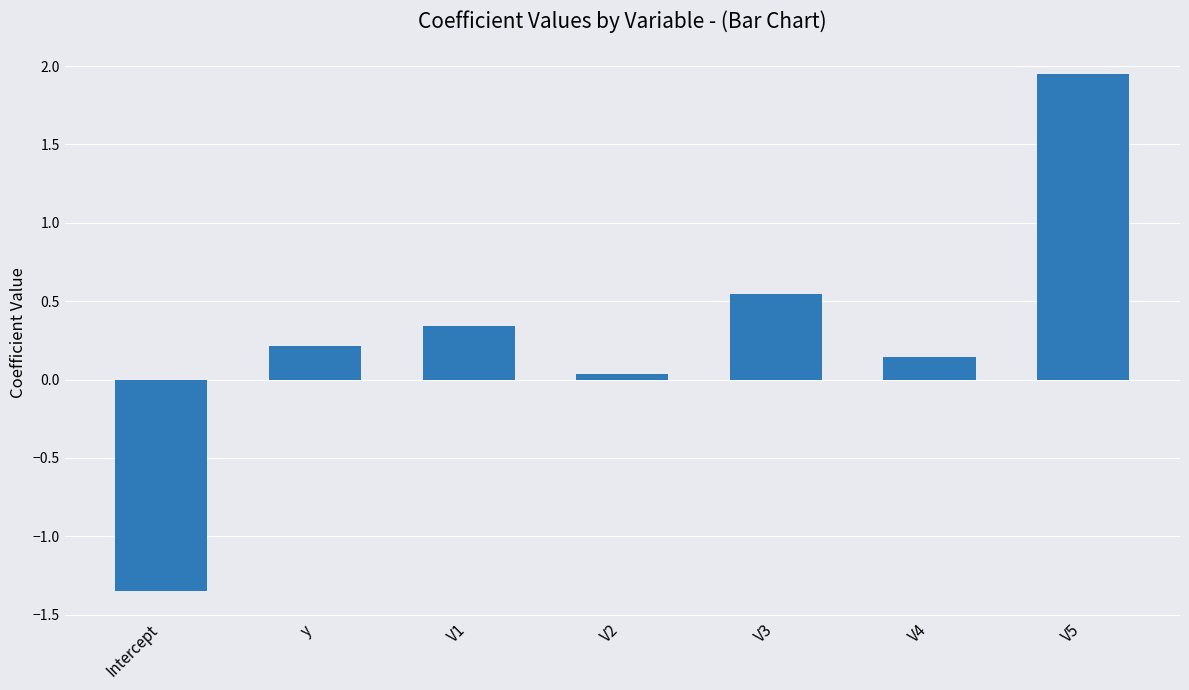

What is the sum of the values at Intercept and y?

-1.1